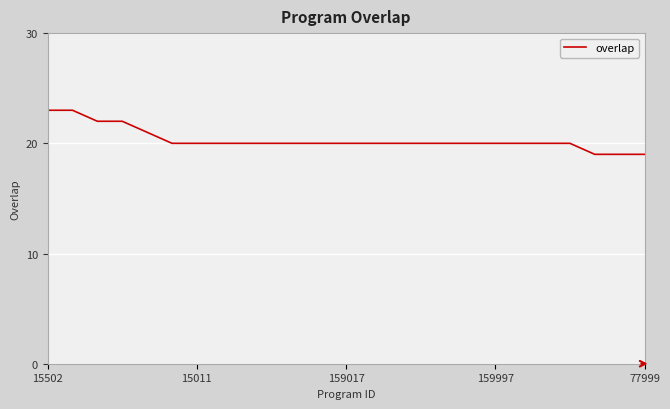

What is the difference between the maximum and minimum values?

4